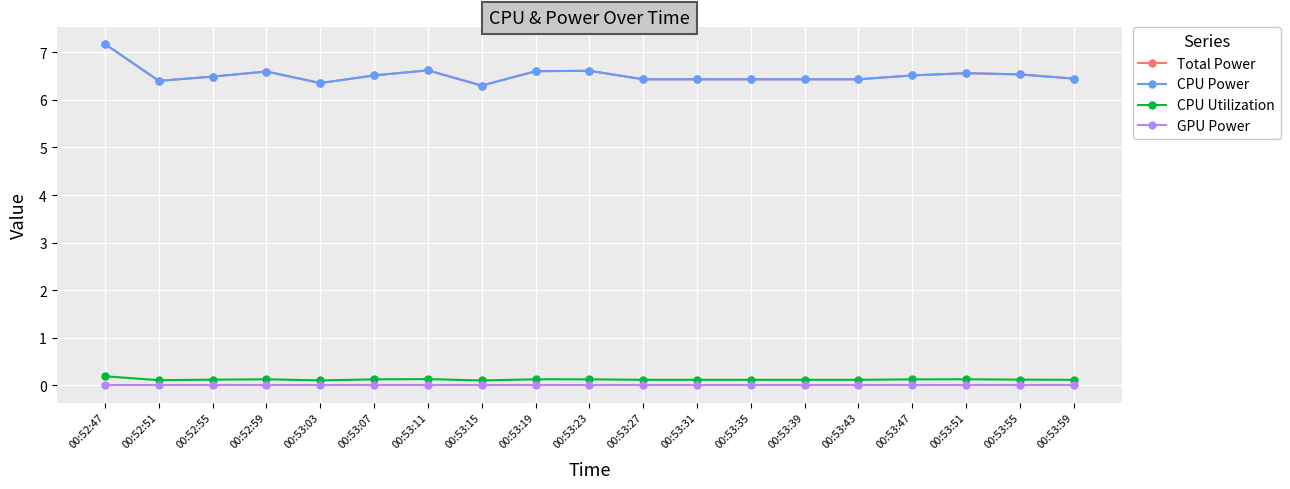

Reading left to right, list all the values displayed in this chart.

Total Power: 7.2	6.4	6.5	6.6	6.4	6.5	6.6	6.3	6.6	6.6	6.4	6.4	6.4	6.4	6.4	6.5	6.6	6.5	6.4
CPU Power: 7.2	6.4	6.5	6.6	6.4	6.5	6.6	6.3	6.6	6.6	6.4	6.4	6.4	6.4	6.4	6.5	6.6	6.5	6.4
CPU Utilization: 0.2	0.1	0.1	0.1	0.1	0.1	0.1	0.1	0.1	0.1	0.1	0.1	0.1	0.1	0.1	0.1	0.1	0.1	0.1
GPU Power: 0.0	0.0	0.0	0.0	0.0	0.0	0.0	0.0	0.0	0.0	0.0	0.0	0.0	0.0	0.0	0.0	0.0	0.0	0.0